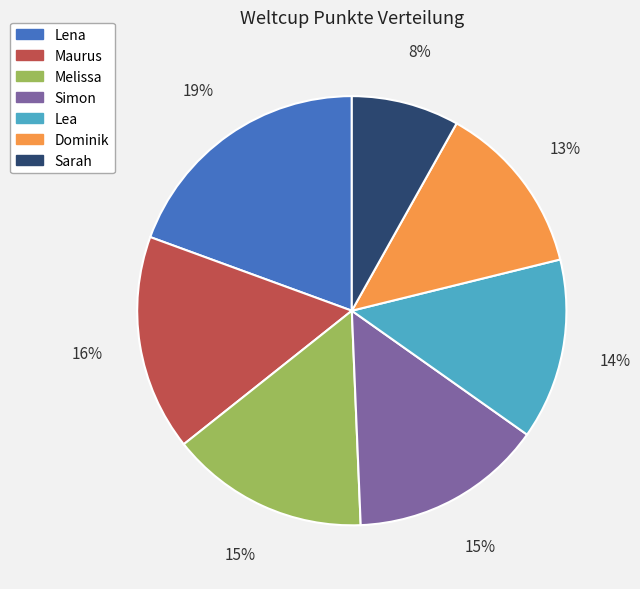

Which slice is the largest?

Lena